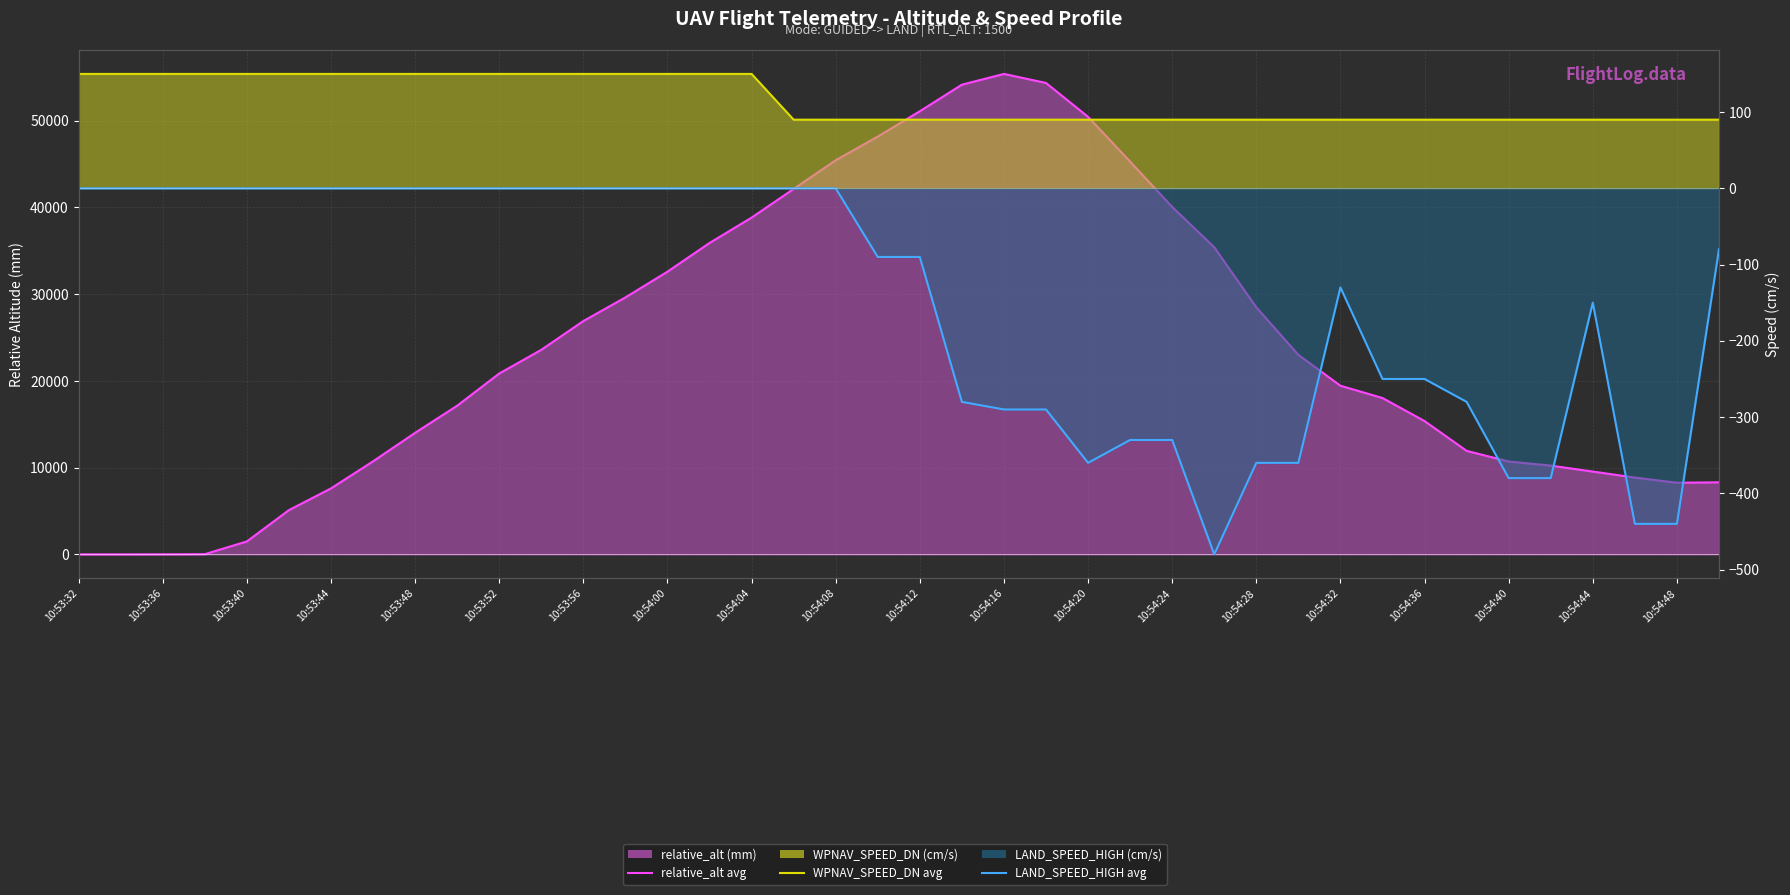

At 10:54:00, list the series in order from largest to smallest.

relative_alt (line), WPNAV_SPEED_DN (line), LAND_SPEED_HIGH (line)